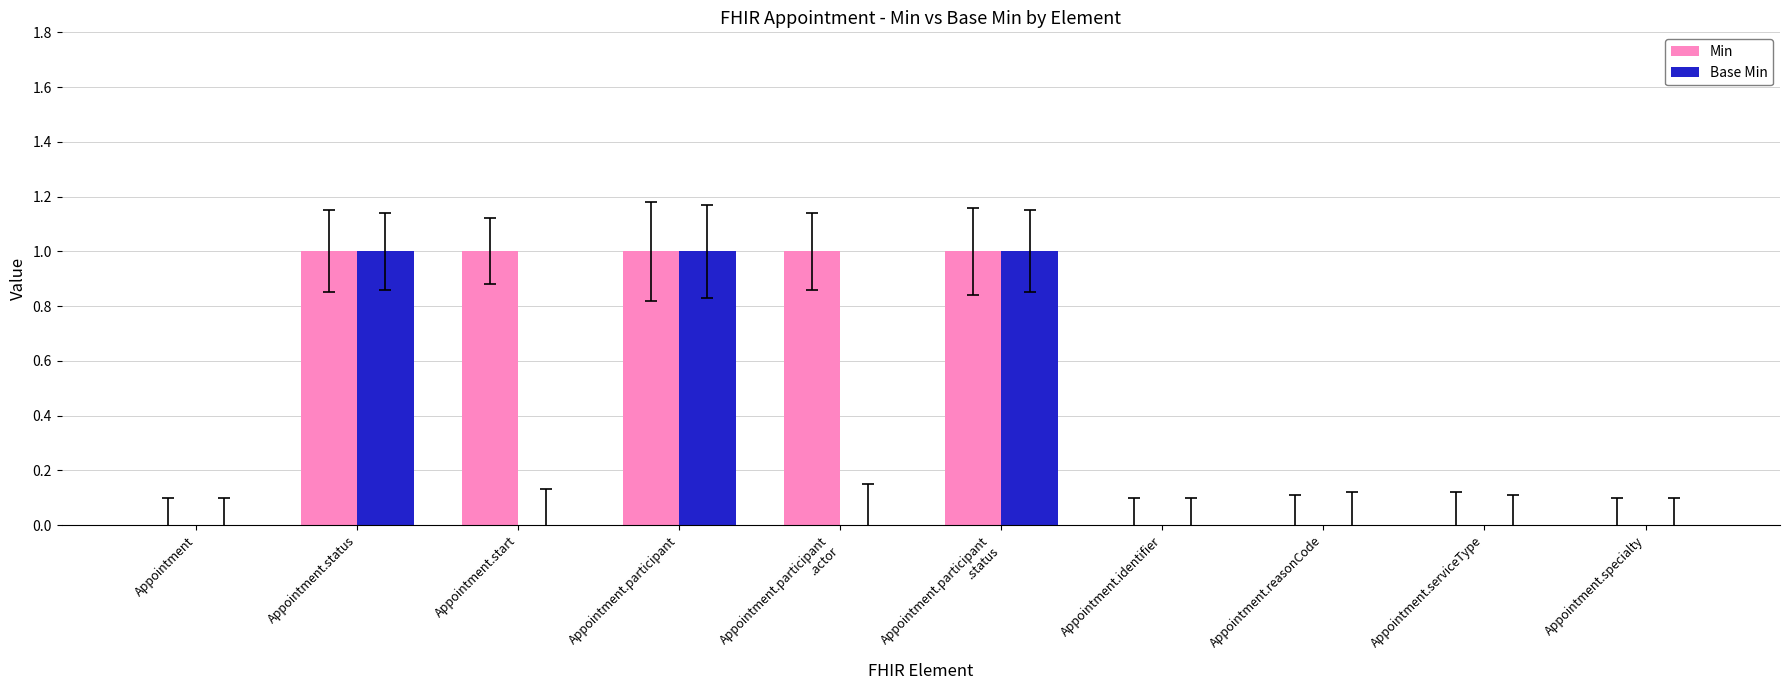

Is it true that Min equals 1 at Appointment.status?

True